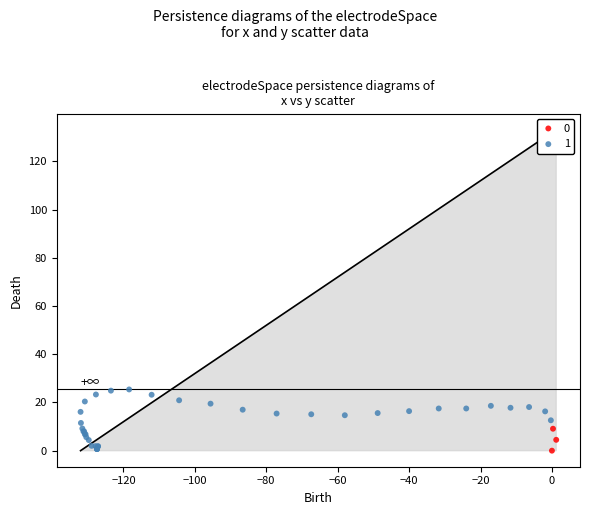

Which series has the largest Y range (max minus min)?

1